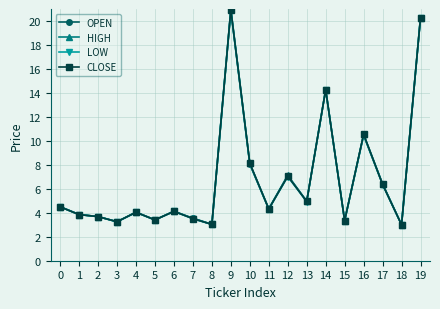

What is the total value across all series at 5?

13.6